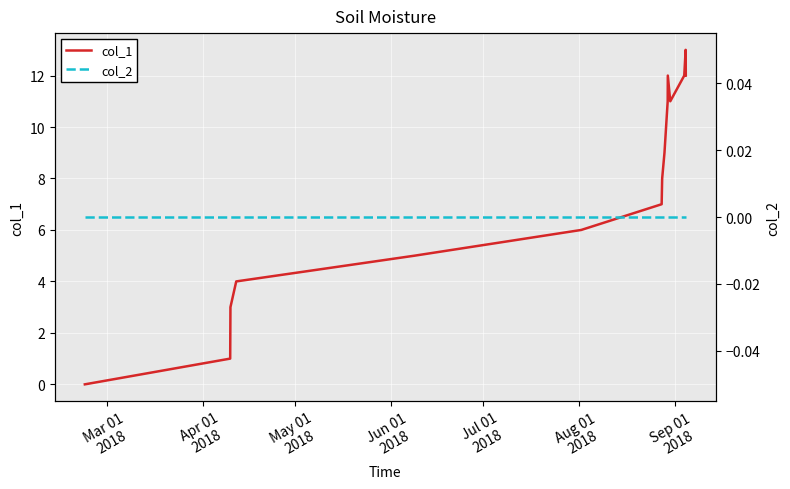

True or false: col_2 has more than 0 points higher than both neighbors.

False